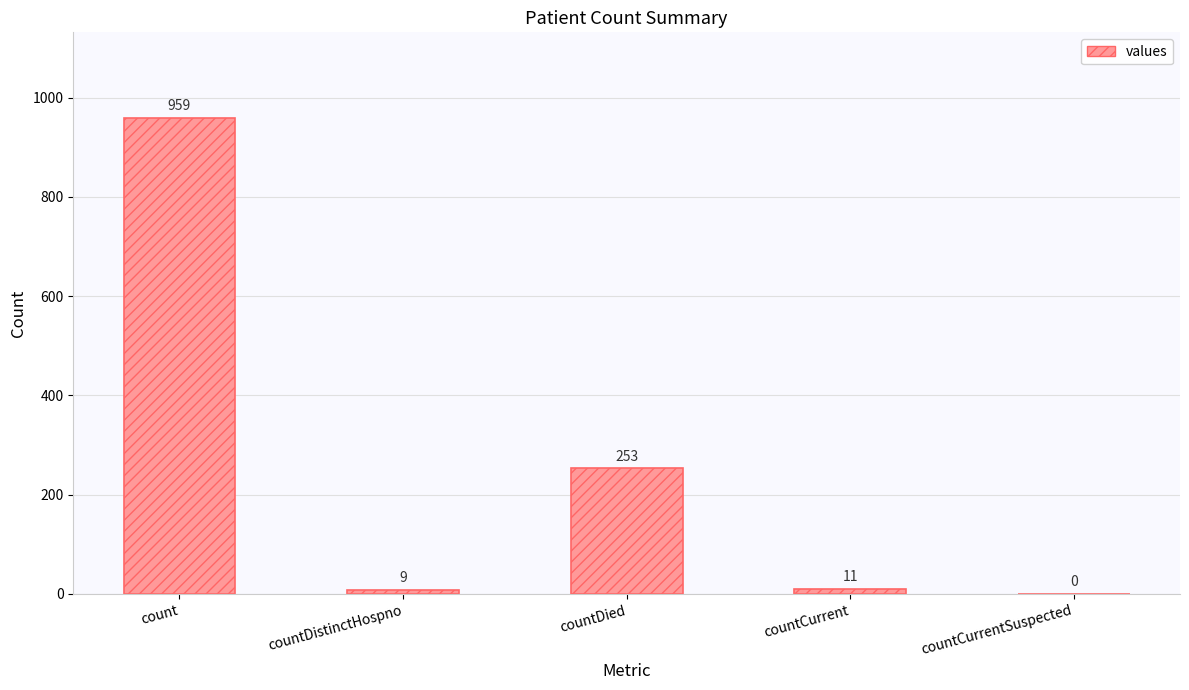

How many distinct data groups are displayed?

1